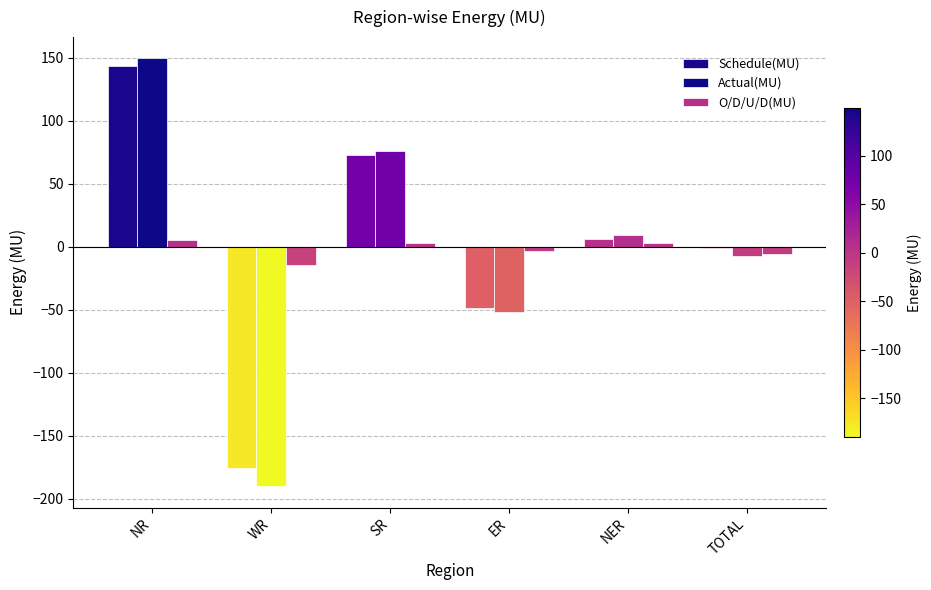

How many groups of bars are there?

6